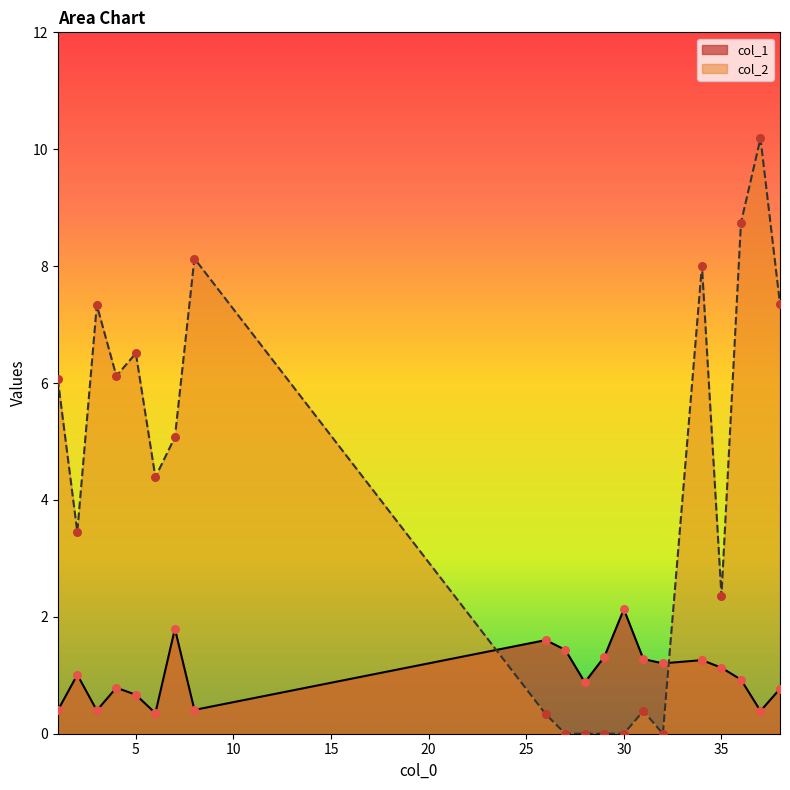

Which series reaches the maximum Y coordinate?

col_2